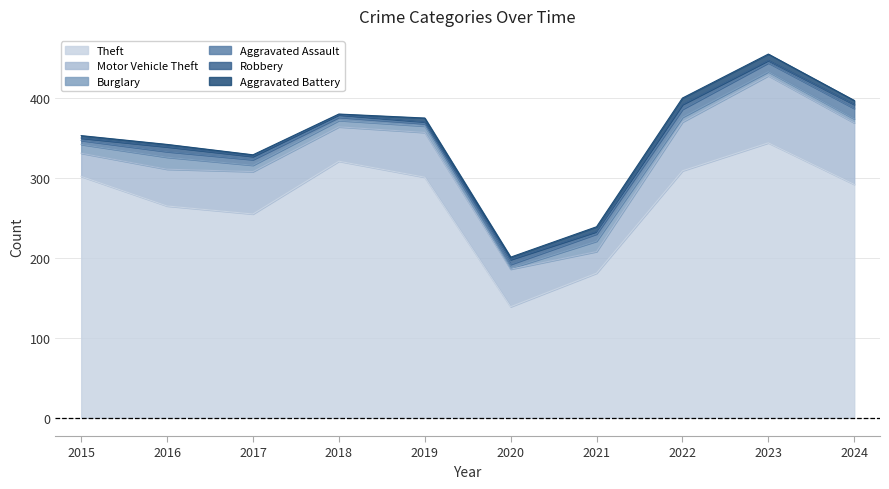

Reading left to right, extract all data points from this chart.

Theft: 302	265	255	321	301	139	181	309	344	292
Motor Vehicle Theft: 29	46	53	43	56	47	27	61	84	77
Burglary: 11	15	8	8	8	1	13	6	5	5
Aggravated Assault: 5	7	7	4	3	5	9	10	11	13
Robbery: 3	6	4	3	2	6	3	6	3	5
Aggravated Battery: 3	3	2	1	5	3	6	8	8	5